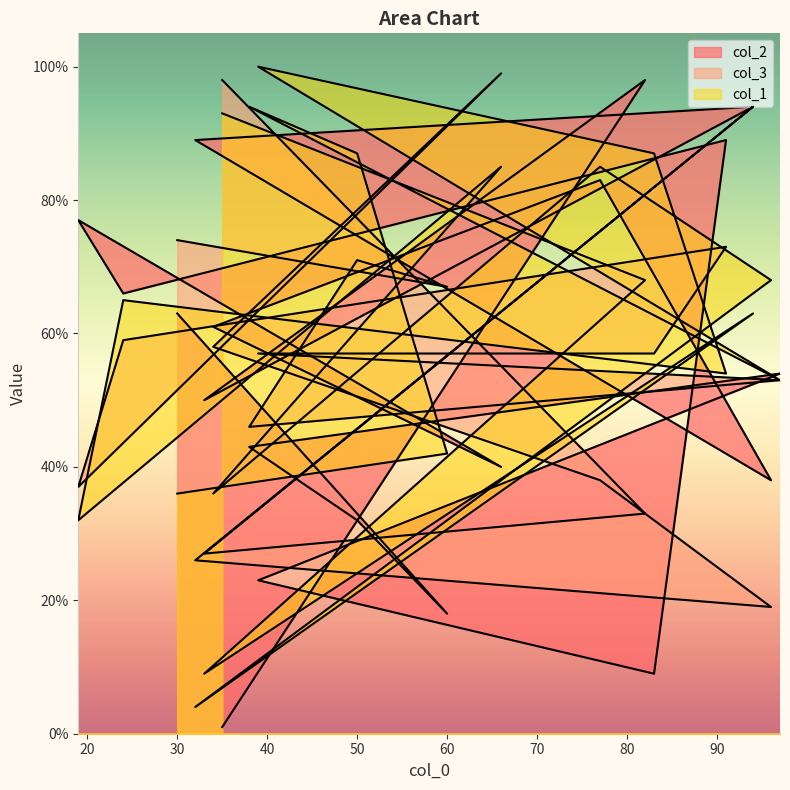

Is it true that col_2 equals 129 at 32?

False